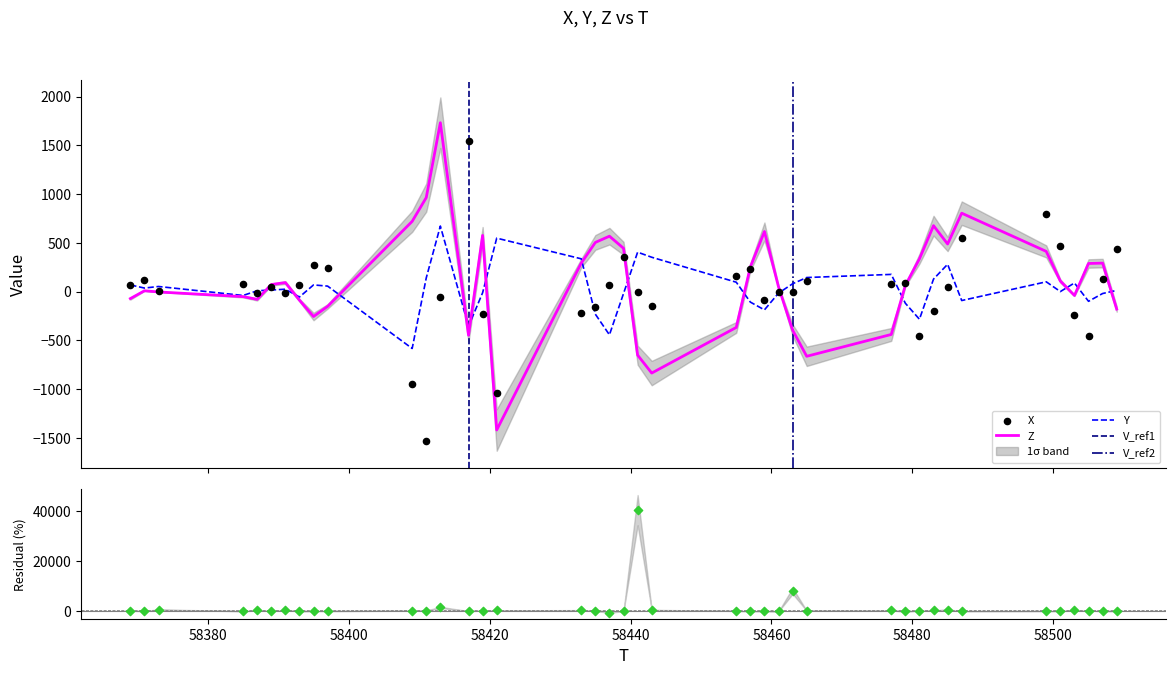

Which series reaches the minimum Y coordinate?

X